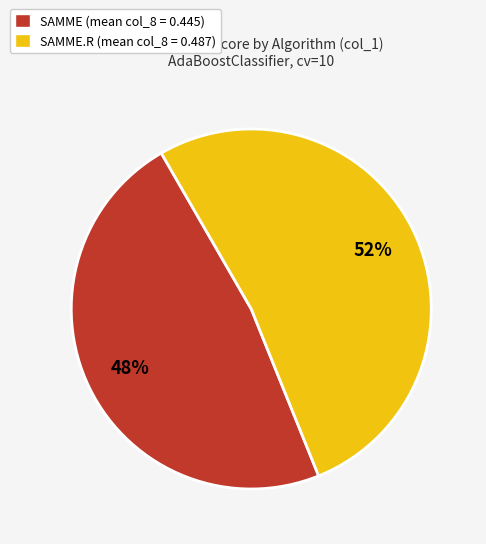

Combined, do SAMME (mean col_8 = 0.445) and SAMME.R (mean col_8 = 0.487) account for over 50%?

Yes